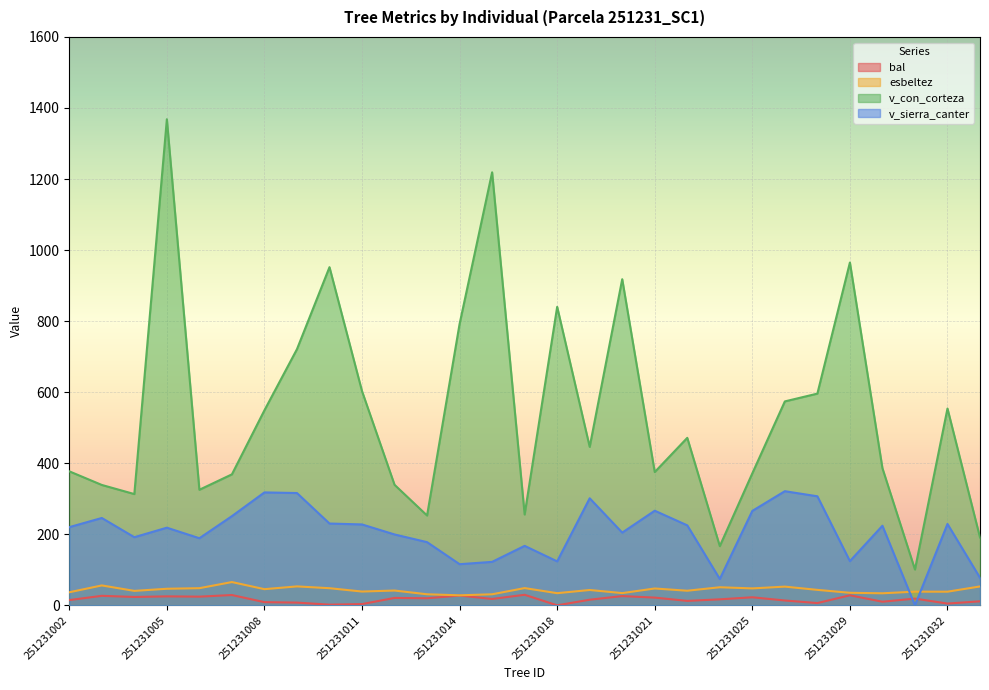

Between 251231028 and 251231008, which is larger?

251231008